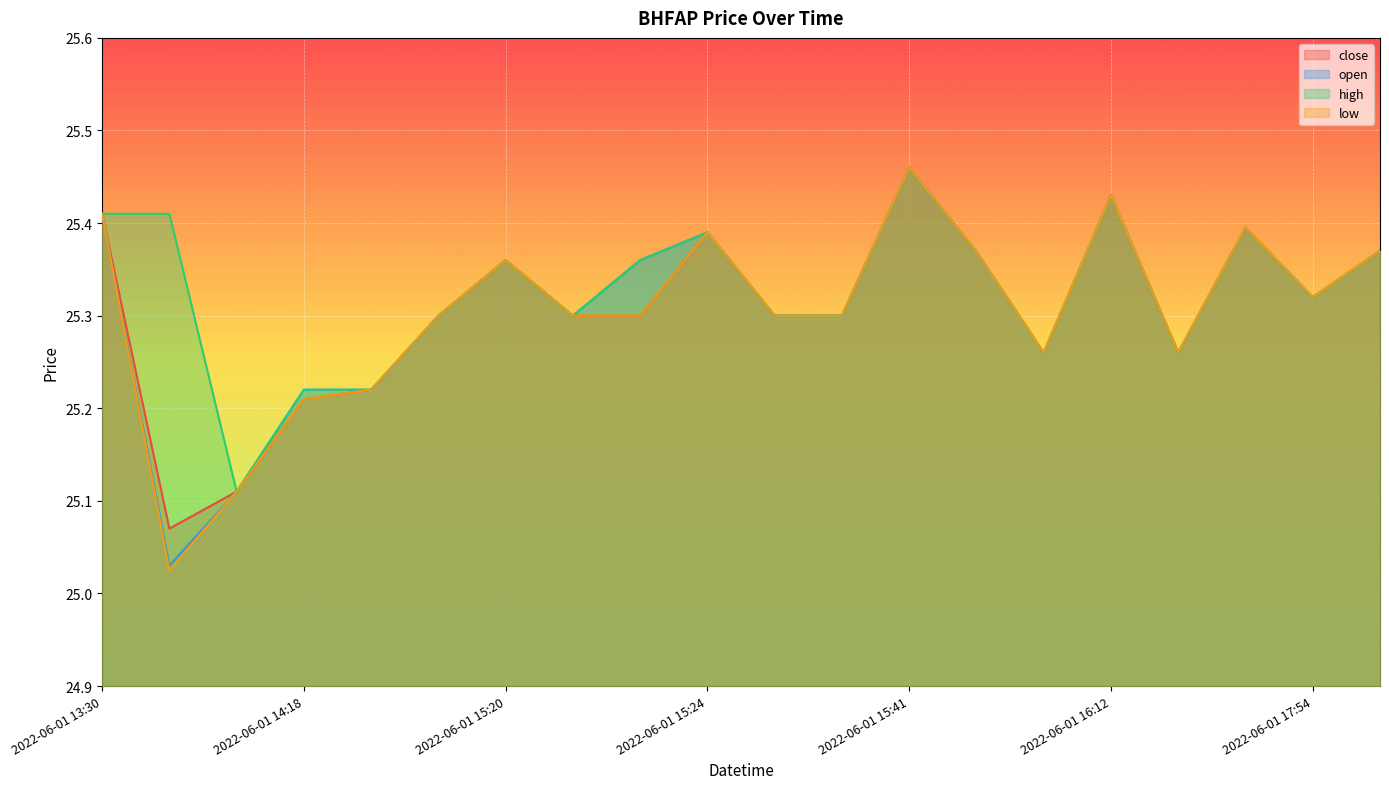

Count the number of data series in this chart.

4